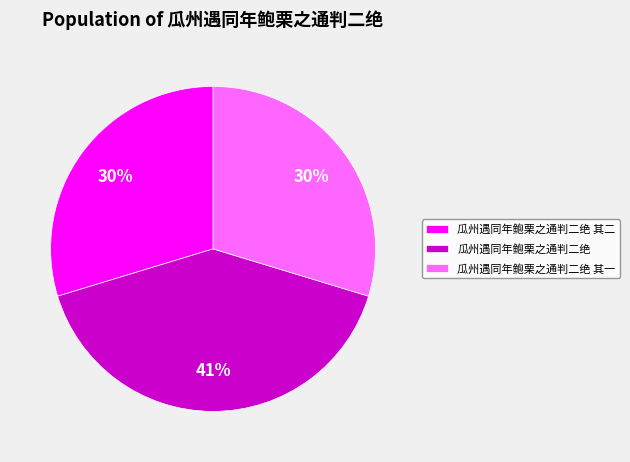

To the nearest percent, what is the difference between the largest and smallest slice percentages?

11%